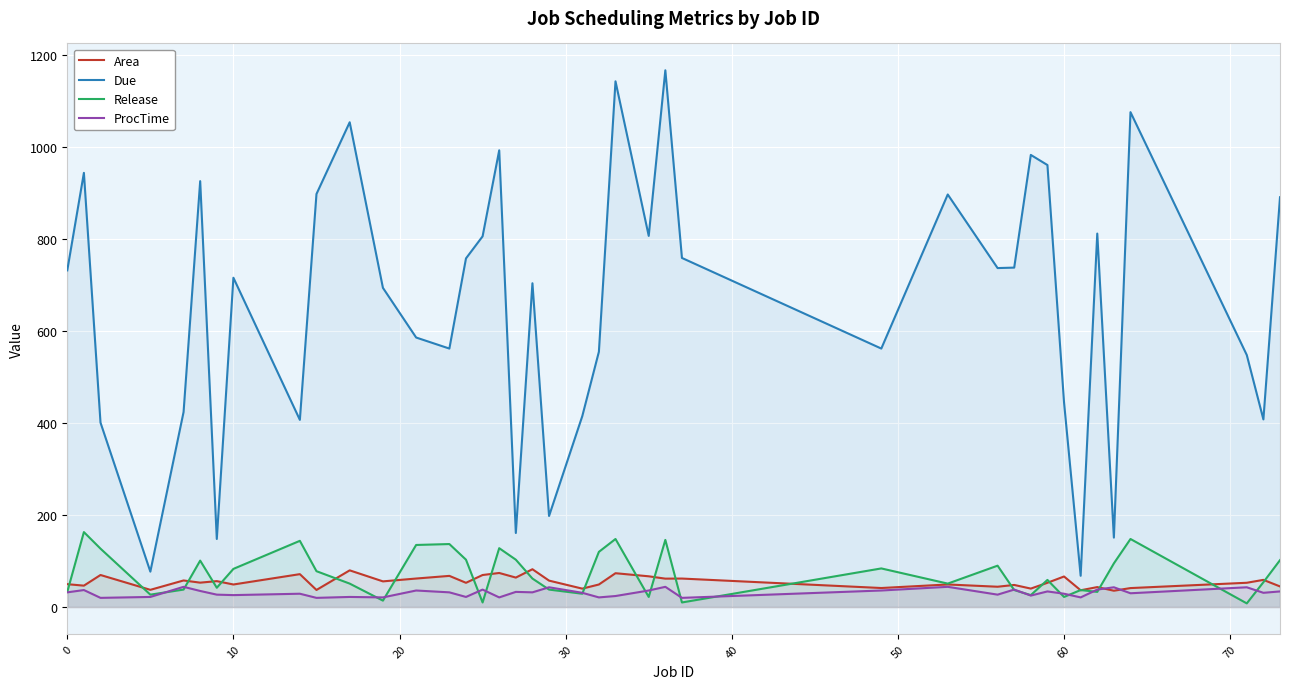

Which series has the largest total across all categories?

Due